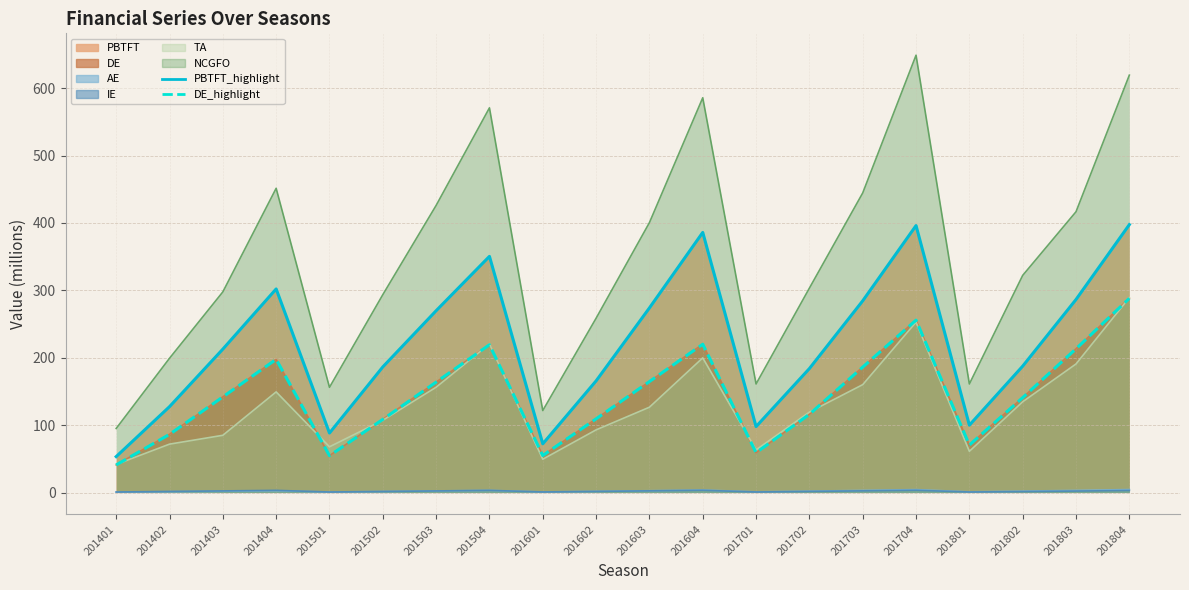

At which label is DE_highlight closest to 164?

201503